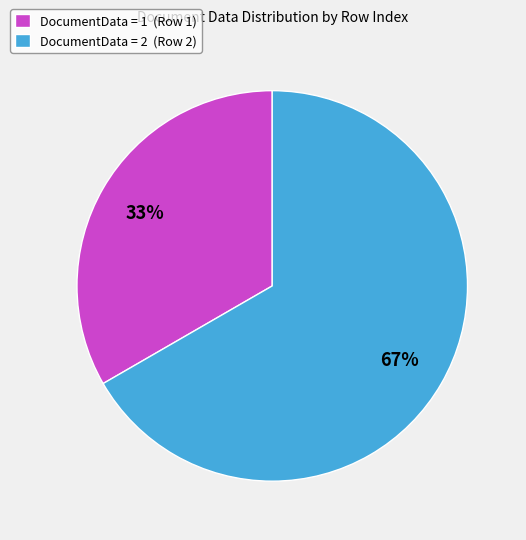

Between DocumentData = 2 (Row 2) and DocumentData = 1 (Row 1), which is larger?

DocumentData = 2 (Row 2)